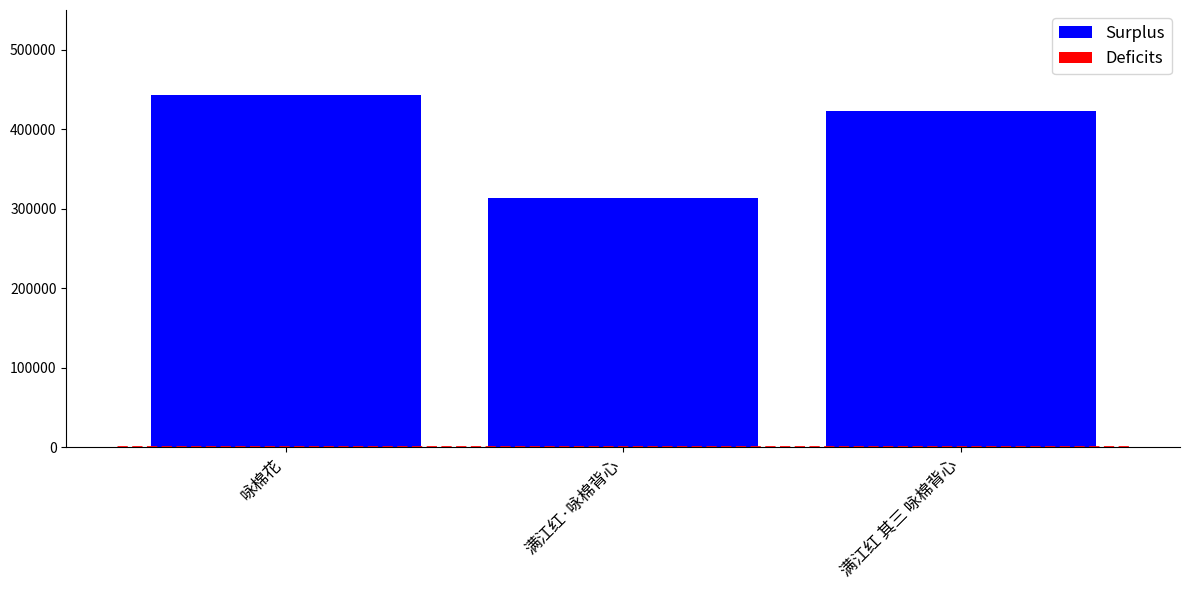

How many categories are shown in the chart?

3